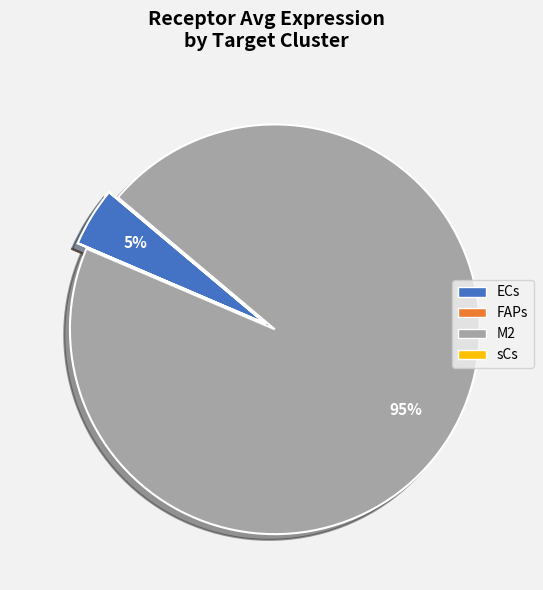

Which category has the biggest portion of the pie?

M2